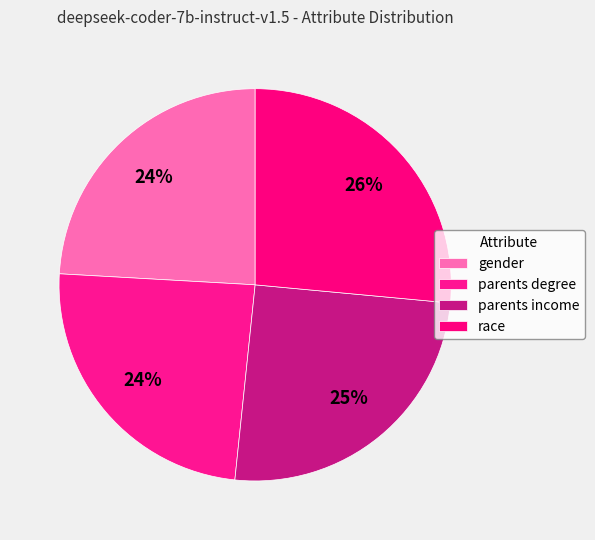

Count the number of slices in the pie.

4